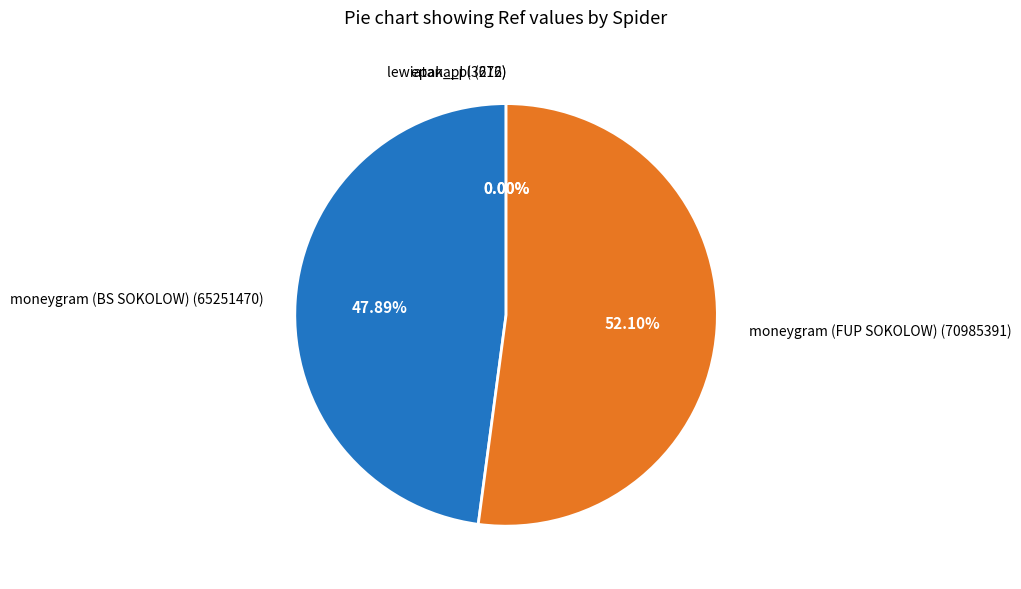

Which slice represents more than half of the pie?

moneygram (FUP SOKOLOW)